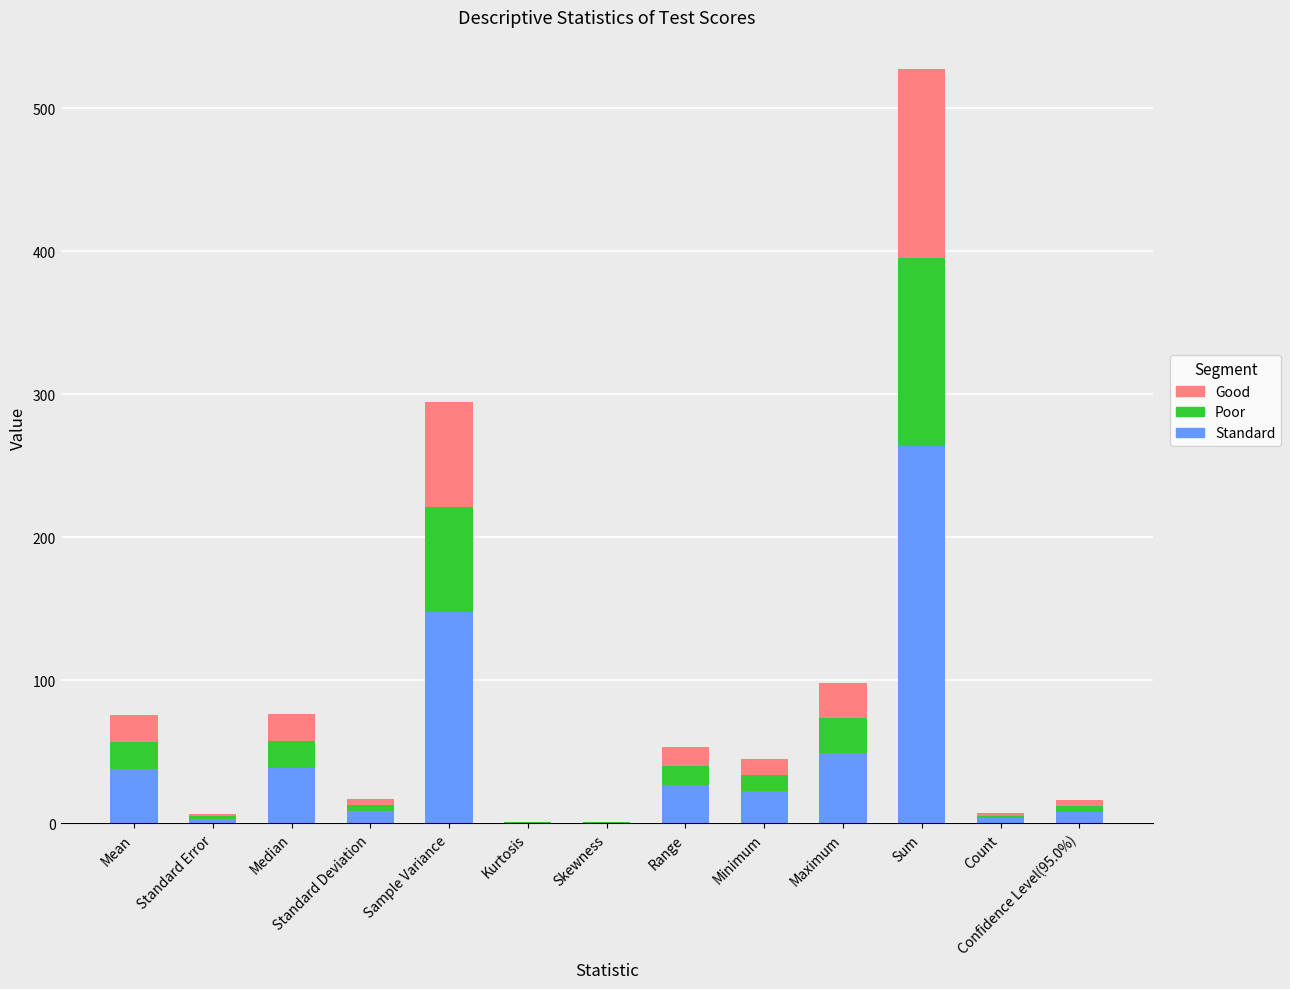

Does the chart contain stacked bars?

Yes